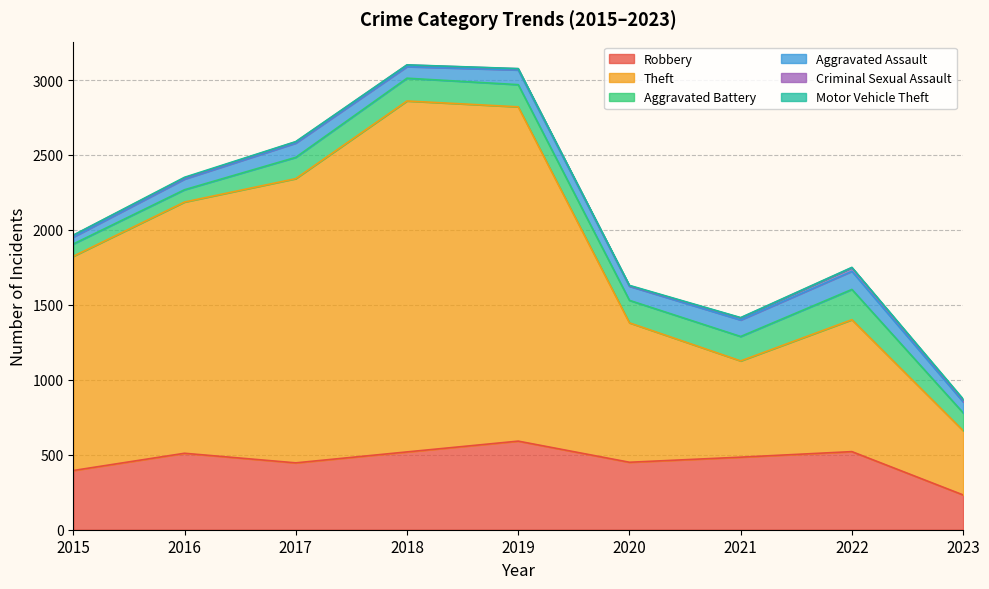

What is the approximate value of Aggravated Assault at 2019, to the nearest 5?

100